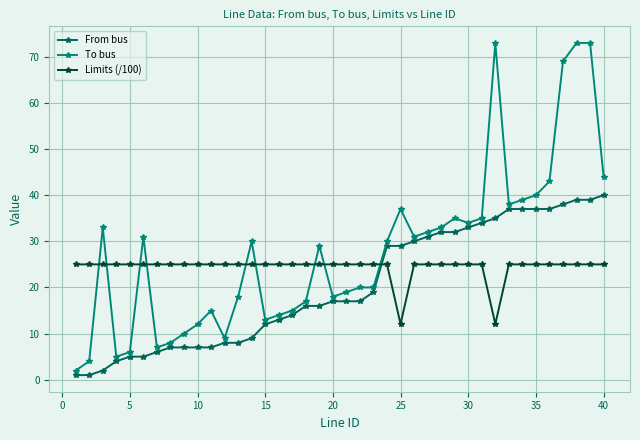

Which series has the widest spread of values?

To bus